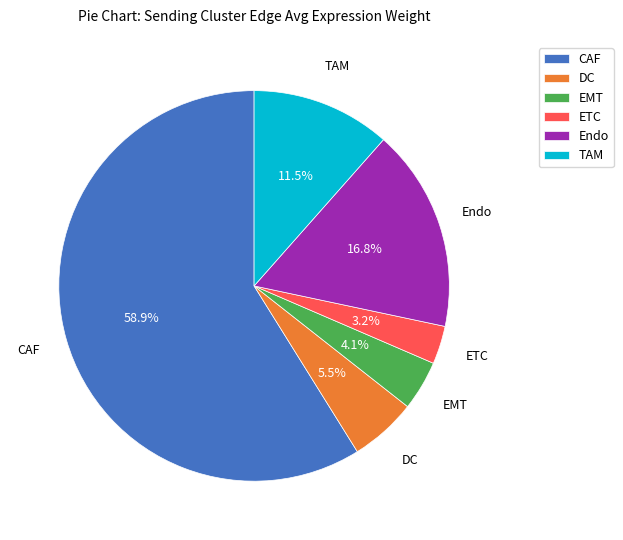

Is the sum of EMT and DC greater than half?

No